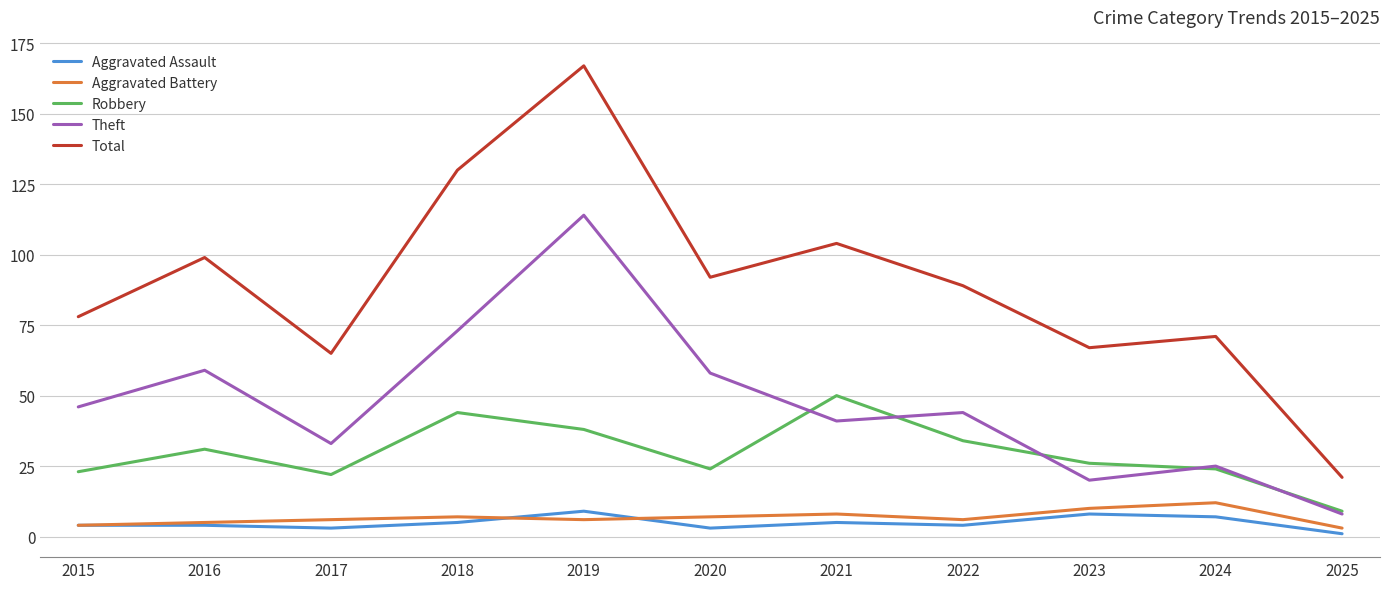

True or false: Robbery has a value of 26 at 2023.

True